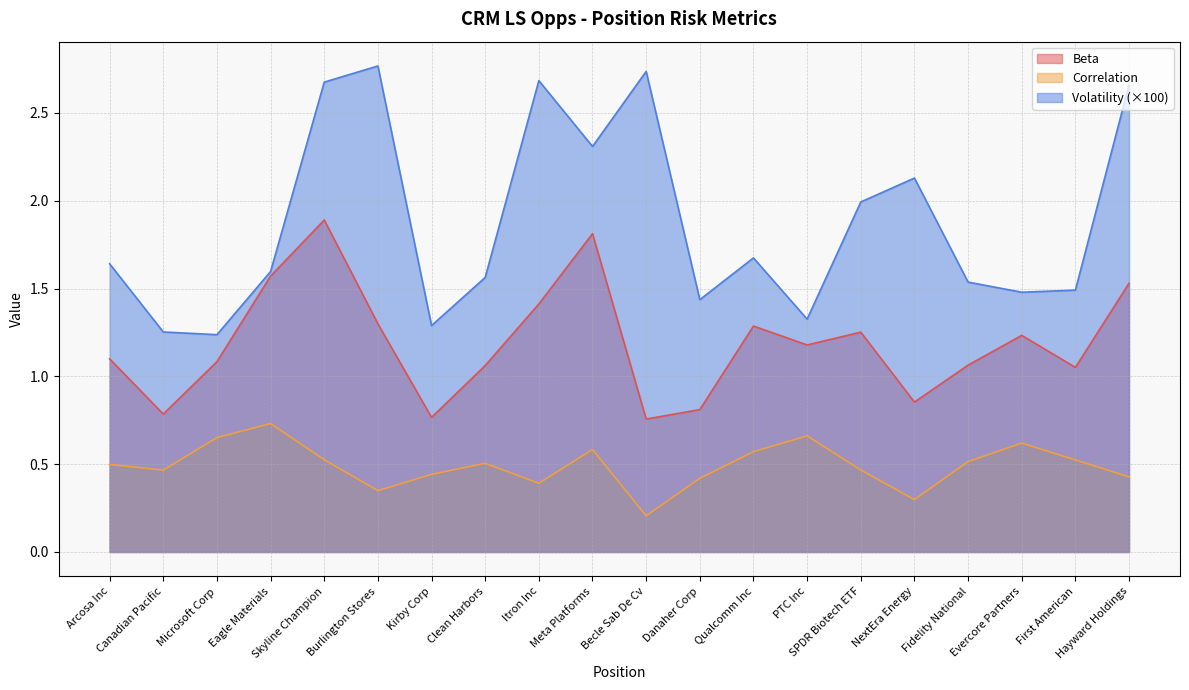

Read the Beta value at Danaher Corp.

0.8